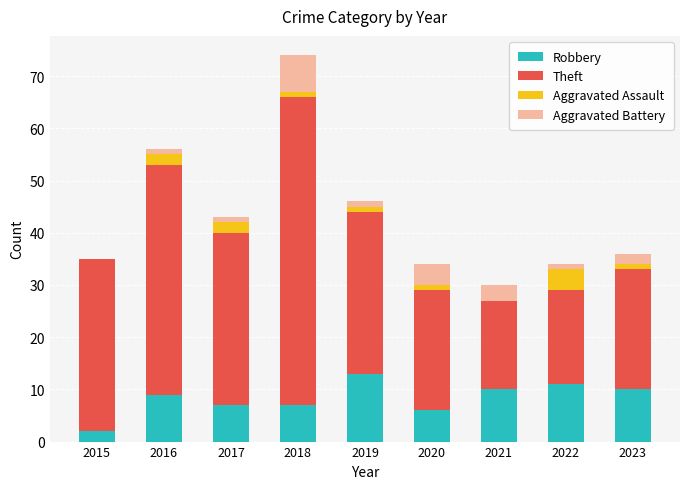

How many data points does each series have?

9